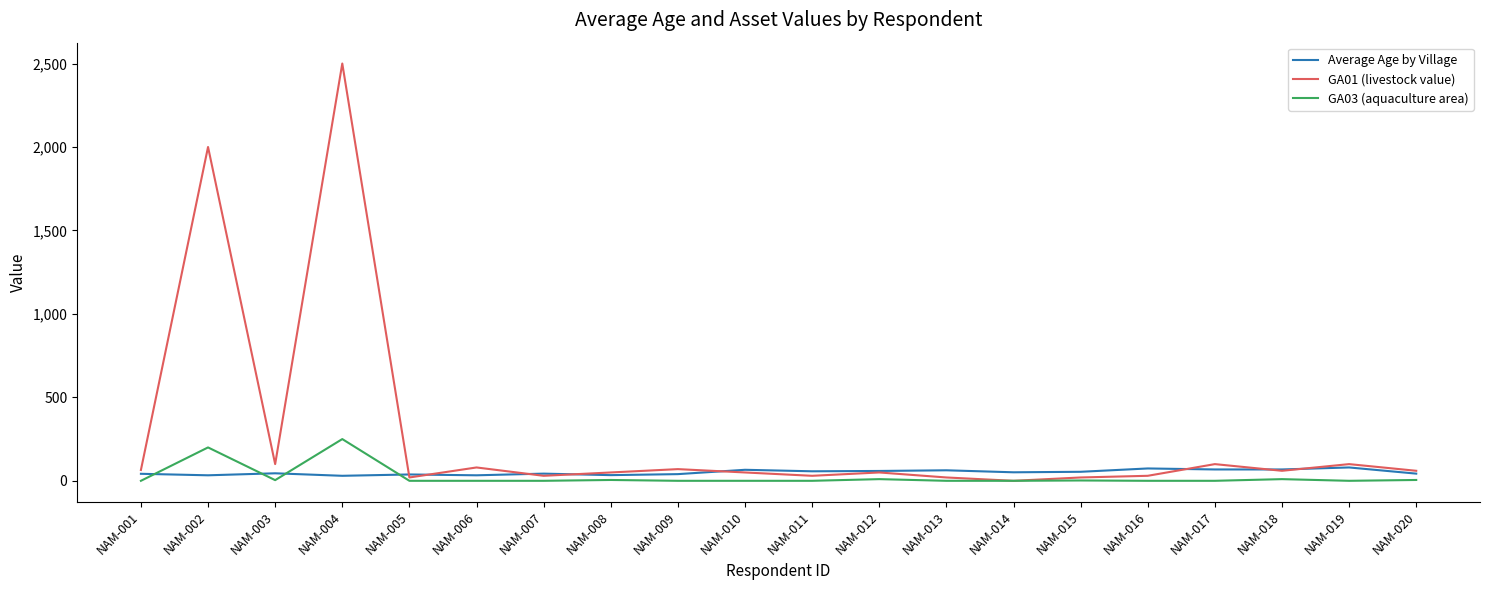

Which series has the largest range (max minus min)?

GA01 (livestock value)